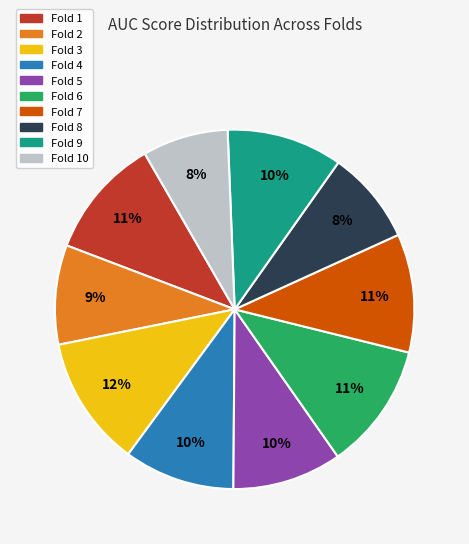

To the nearest percent, what is the average slice percentage?

10%